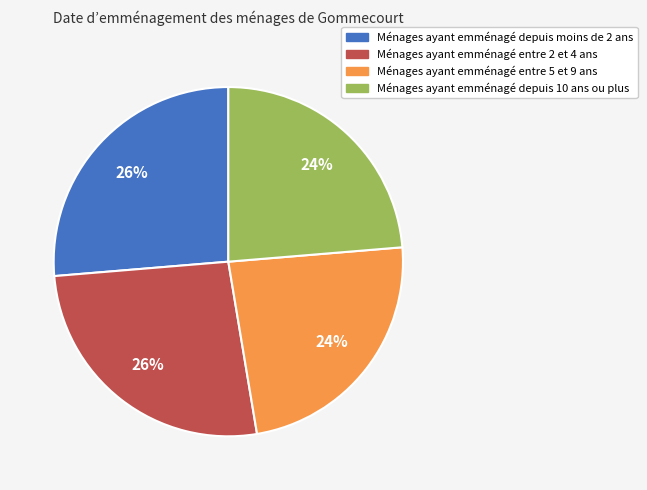

To the nearest percent, what is the average slice percentage?

25%